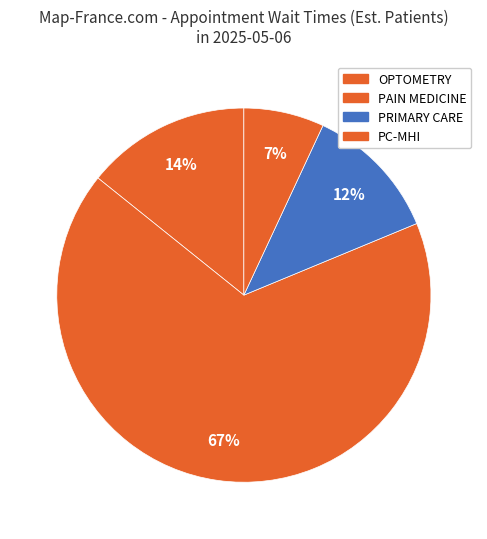

Which category has the biggest portion of the pie?

PAIN MEDICINE